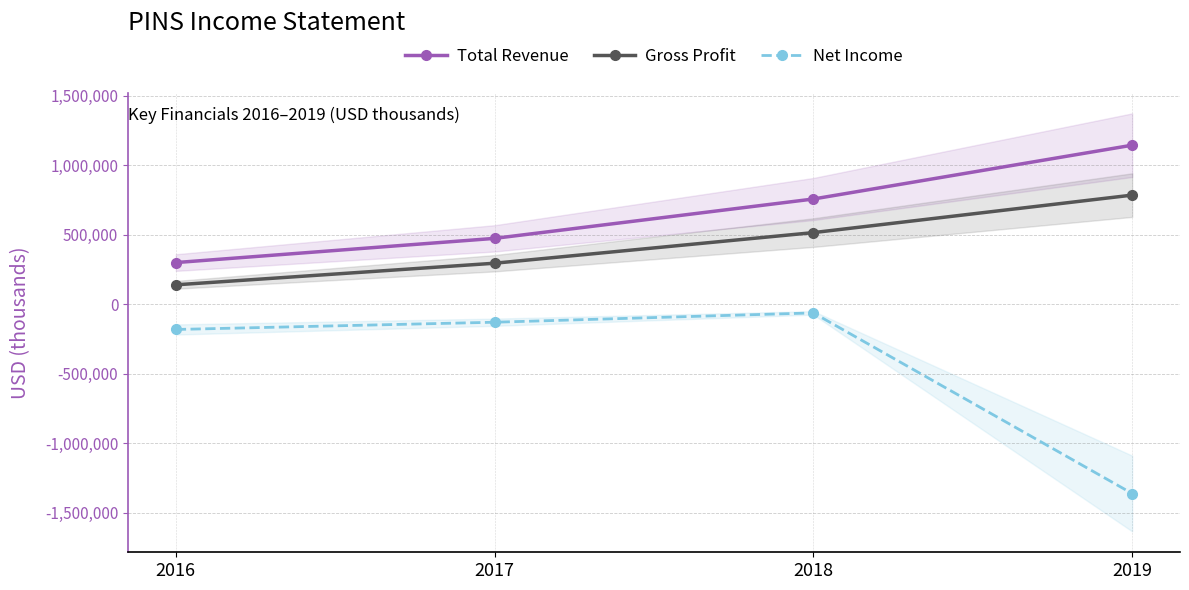

What is the difference between the second highest and second lowest values in the Total Revenue series?

283000